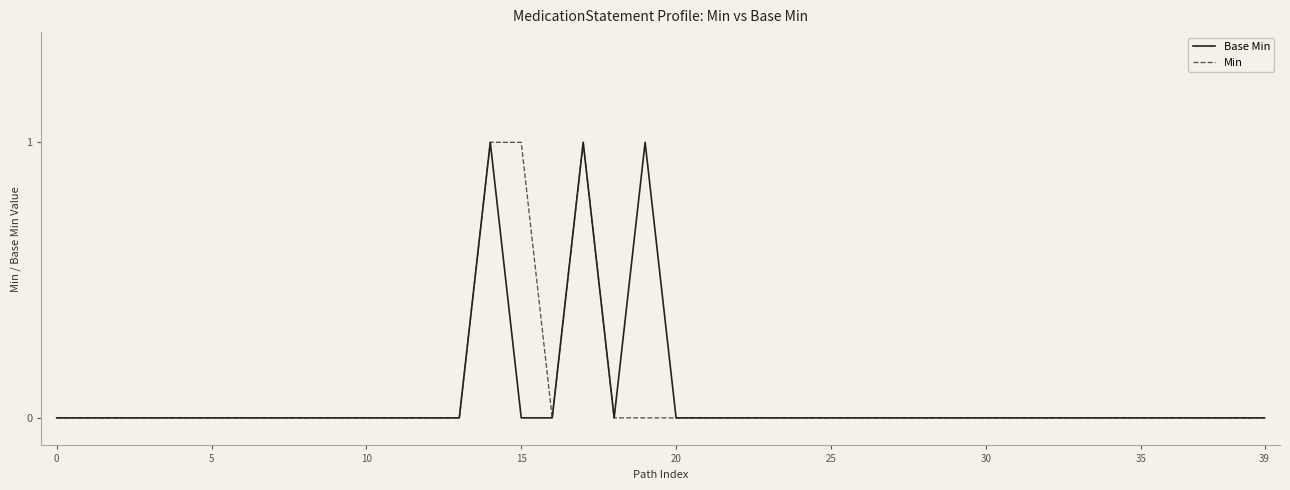

How many lines are shown in the chart?

2